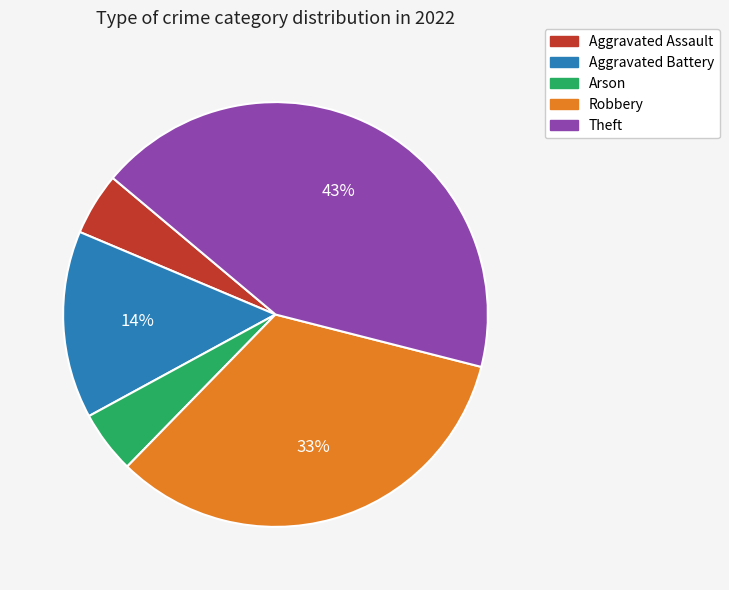

Which has a higher value, Theft or Aggravated Assault?

Theft